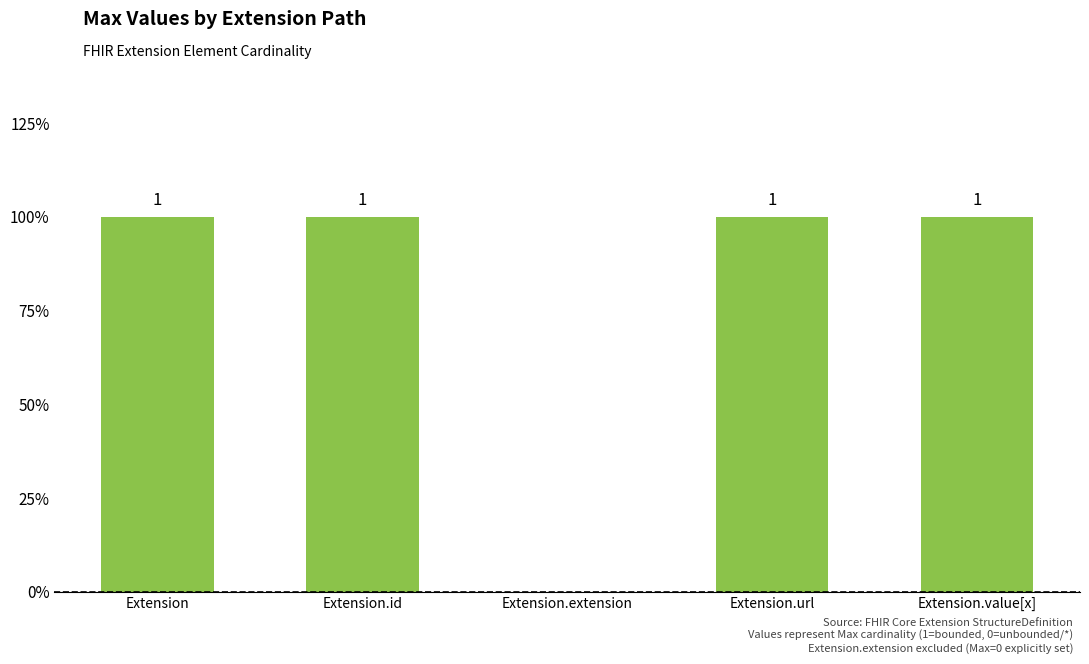

Where is the data nearest to the value 0?

Extension.extension